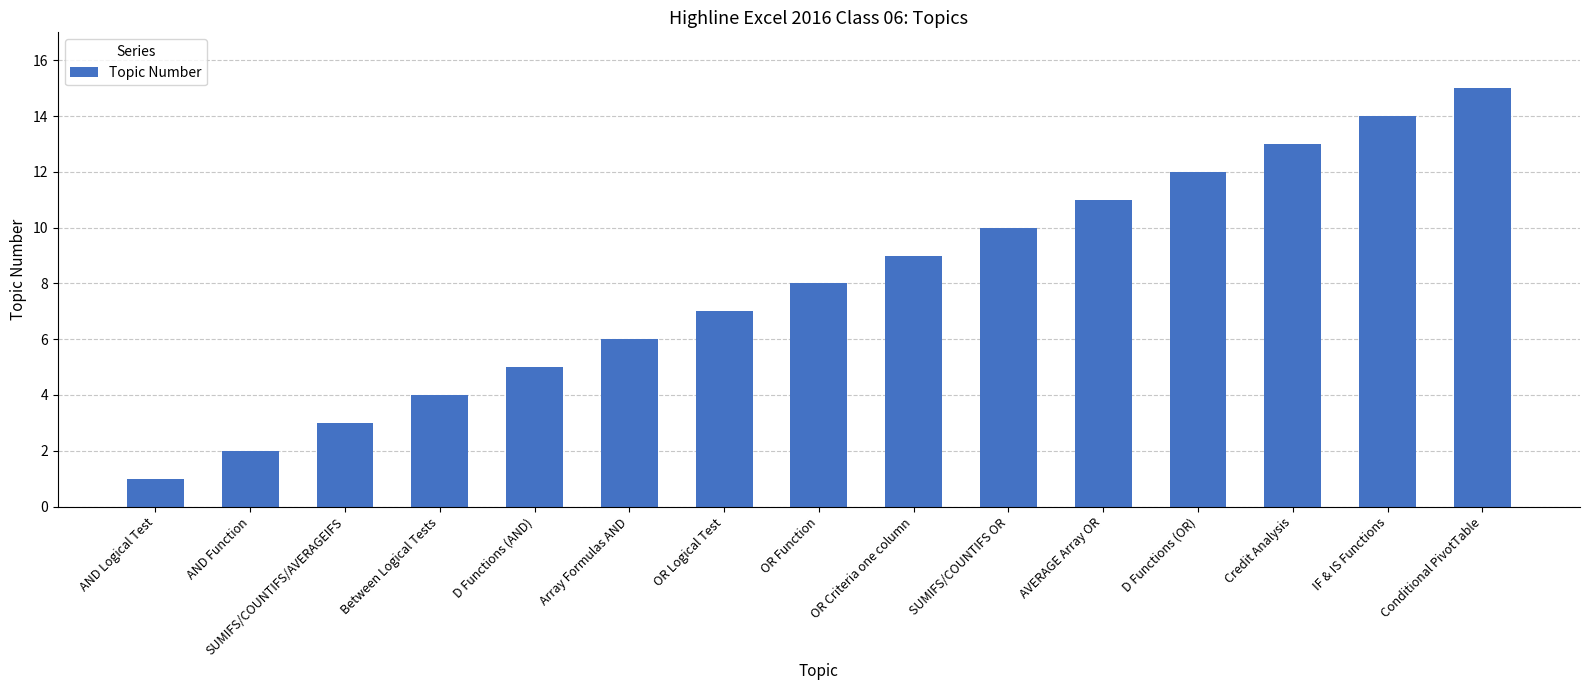

The chart shows a value of 7 at OR Logical Test. True or false?

True